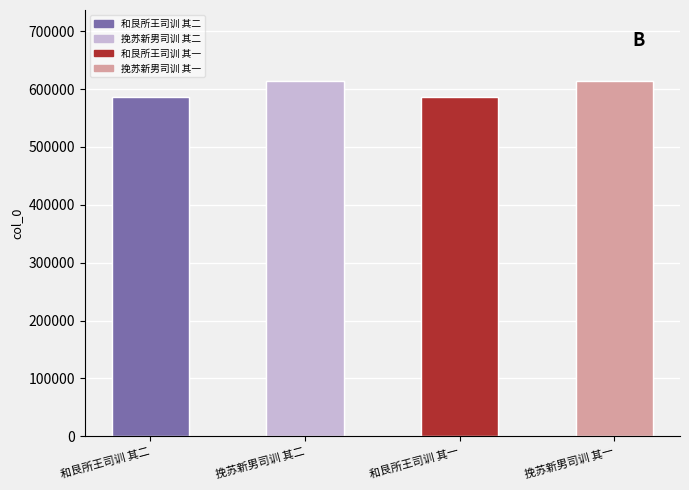

What is the value of the 1st bar from the left?

586303